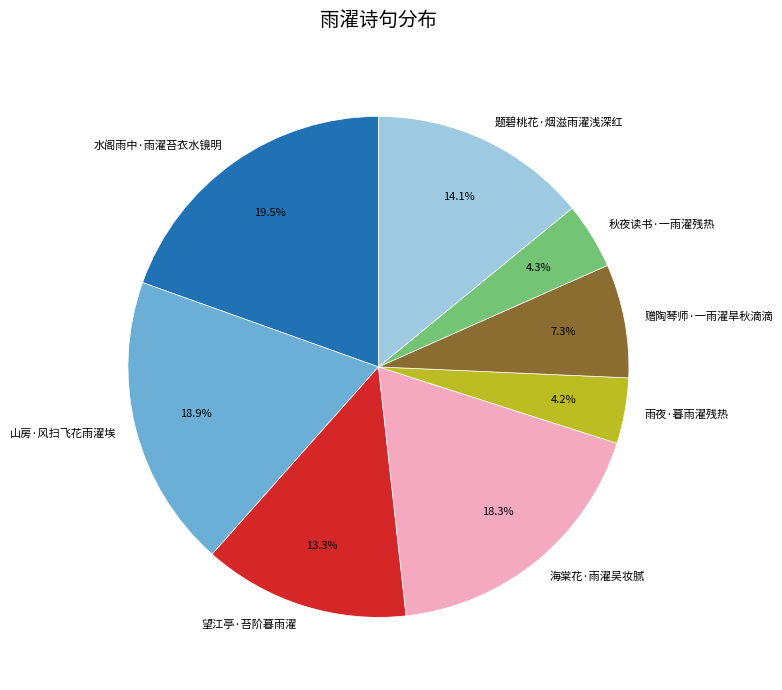

How many segments does this pie chart have?

8